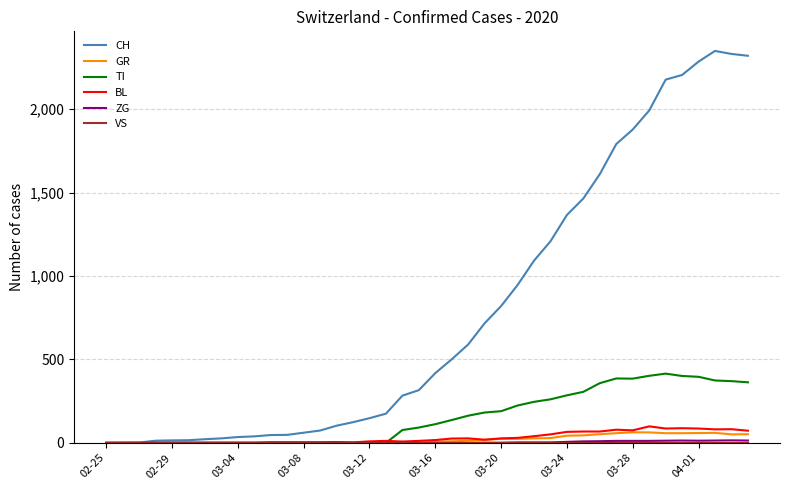

What is the greatest value displayed?

2349